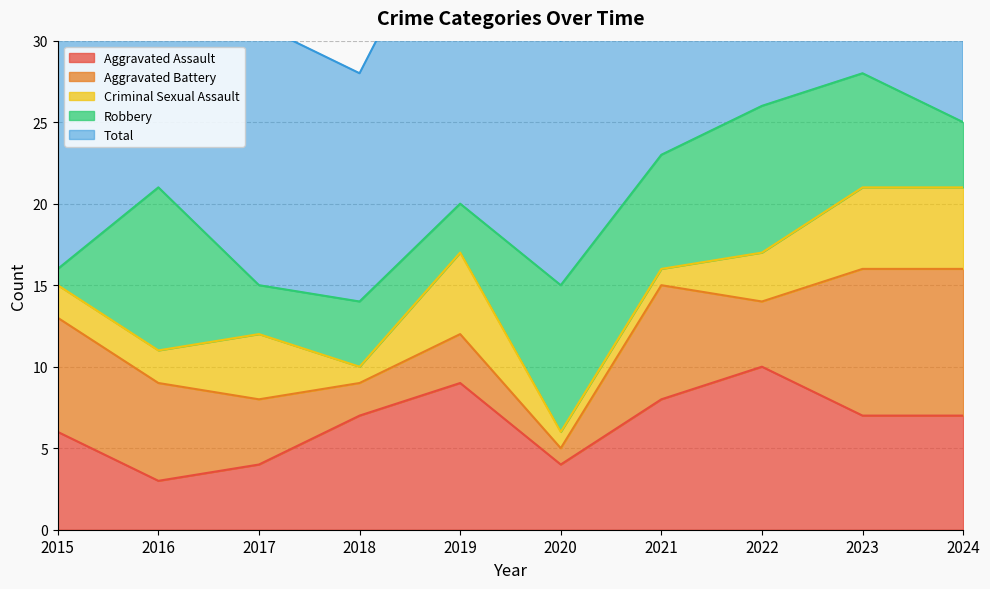

Reading left to right, list all the values displayed in this chart.

Aggravated Assault: 2015=6	2016=3	2017=4	2018=7	2019=9	2020=4	2021=8	2022=10	2023=7	2024=7
Aggravated Battery: 2015=7	2016=6	2017=4	2018=2	2019=3	2020=1	2021=7	2022=4	2023=9	2024=9
Criminal Sexual Assault: 2015=2	2016=2	2017=4	2018=1	2019=5	2020=1	2021=1	2022=3	2023=5	2024=5
Robbery: 2015=1	2016=10	2017=3	2018=4	2019=3	2020=9	2021=7	2022=9	2023=7	2024=4
Total: 2015=16	2016=22	2017=16	2018=14	2019=20	2020=15	2021=23	2022=26	2023=28	2024=25